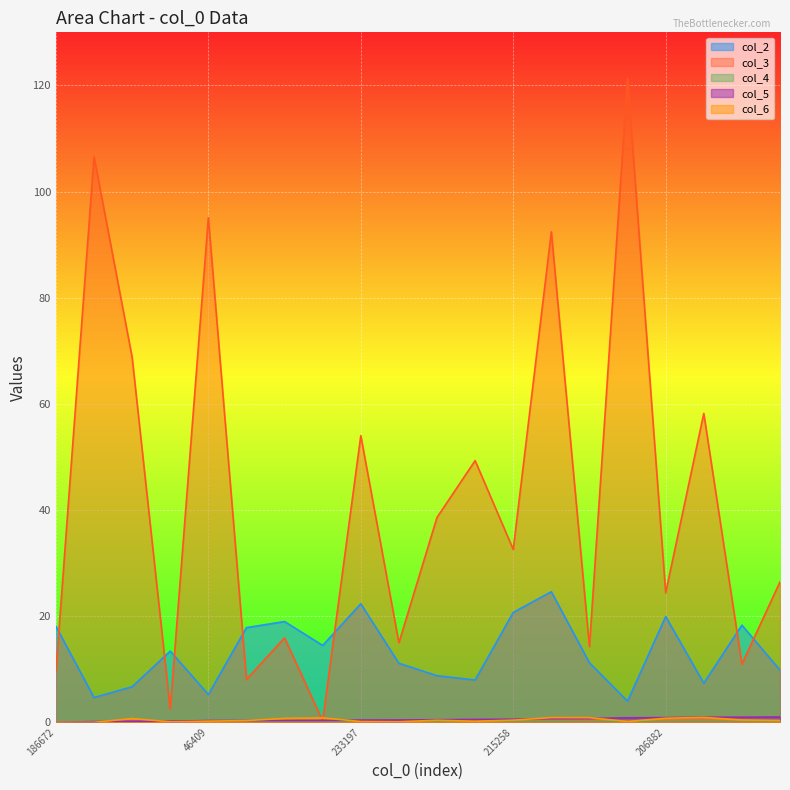

How many lines are shown in the chart?

5